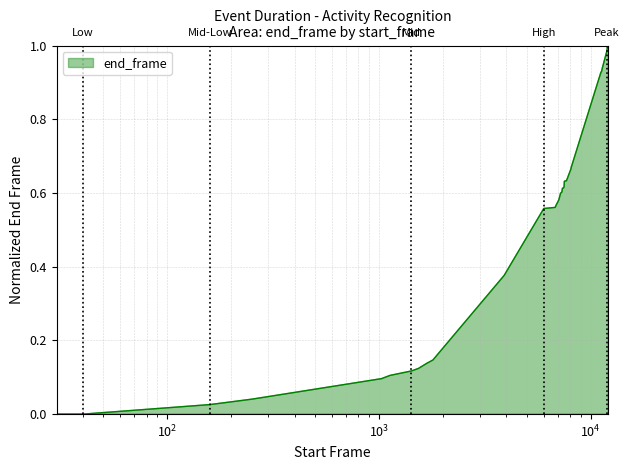

How many lines are shown in the chart?

1